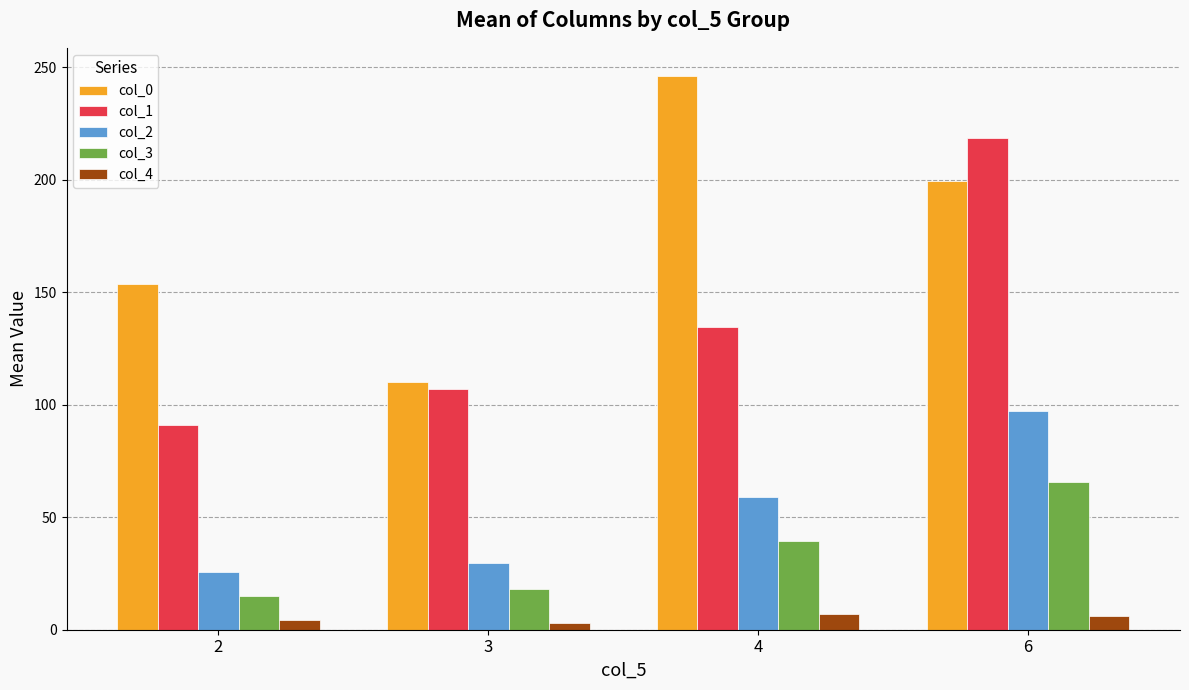

What is the total value across all series at 3?

268.2